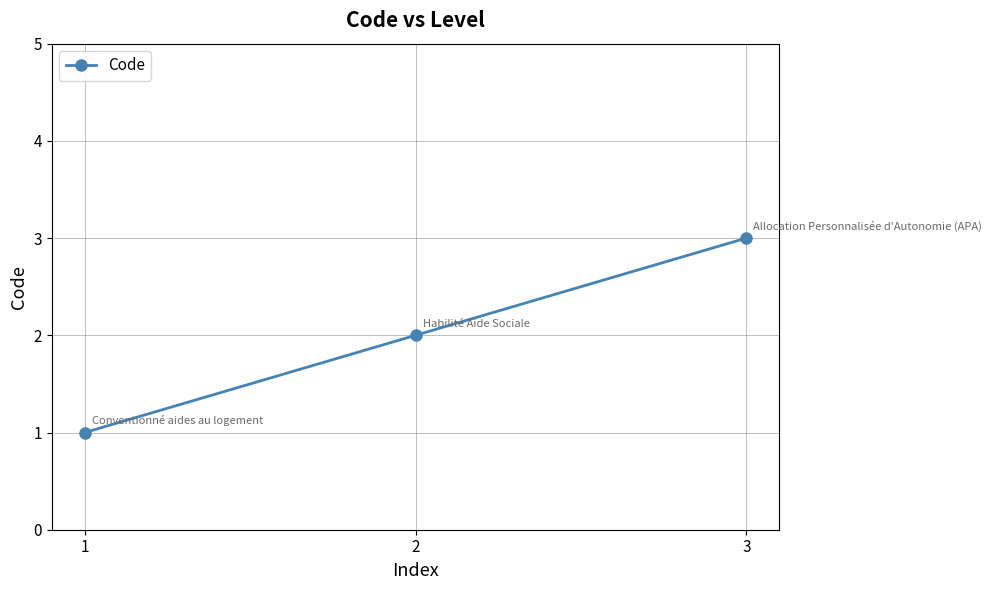

What is the difference between the maximum and minimum values?

2